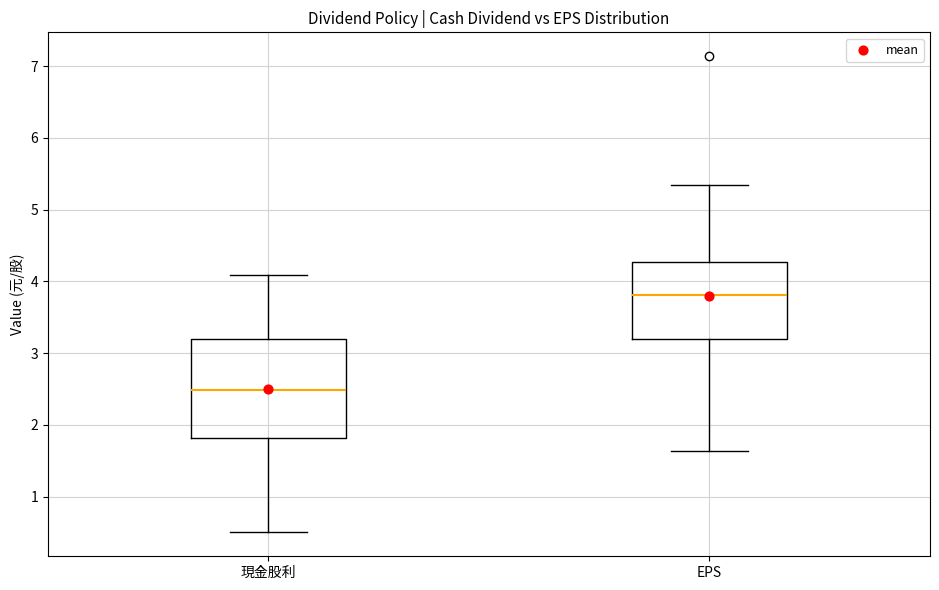

Which box has the lowest median line?

現金股利